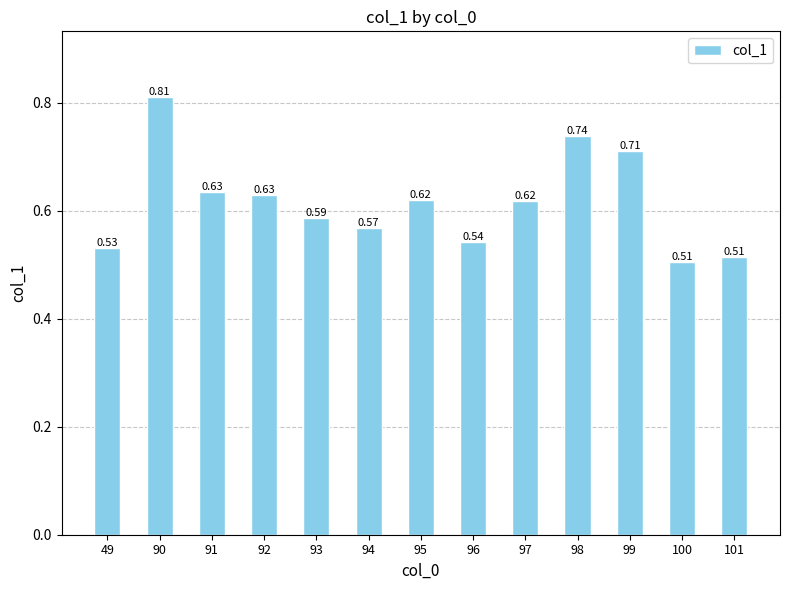

What is the change in value from 49 to 91?

+0.1